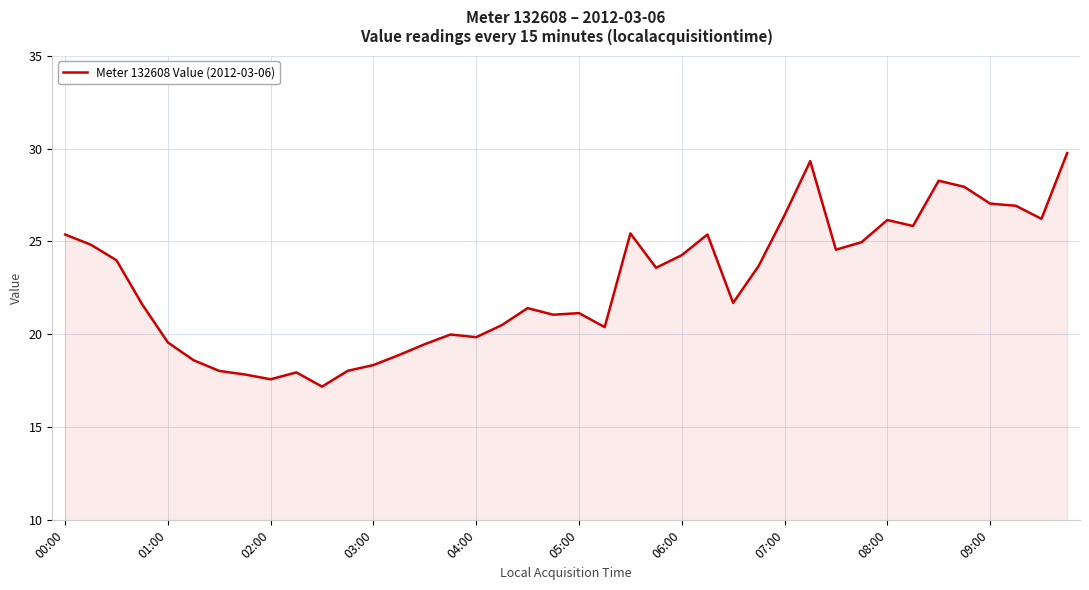

What is the sum of all values?

909.2